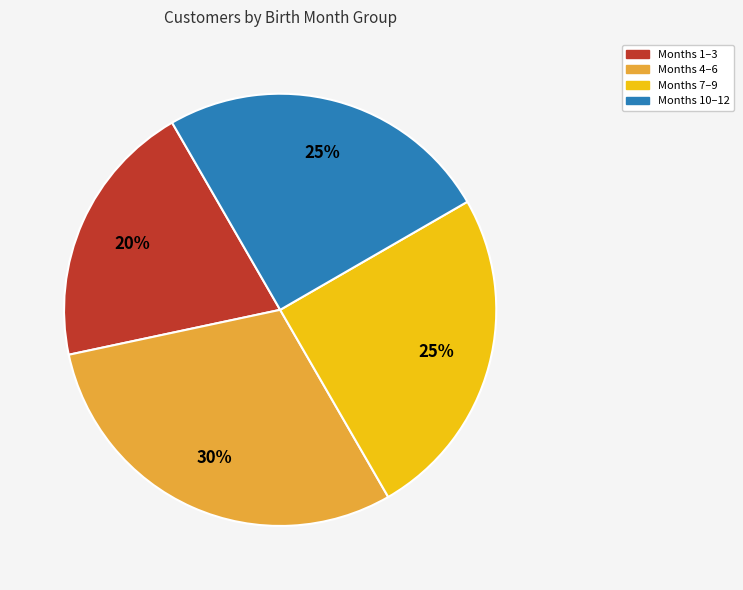

To the nearest percent, what is the difference between the largest and smallest slice percentages?

10%